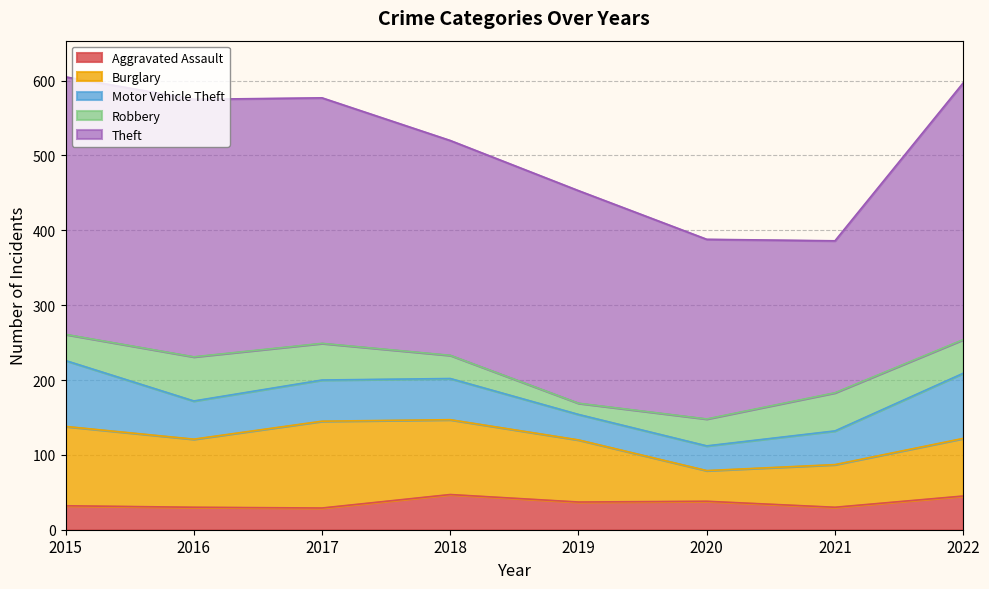

What is the value of the Burglary point at the 6th from the left?

41